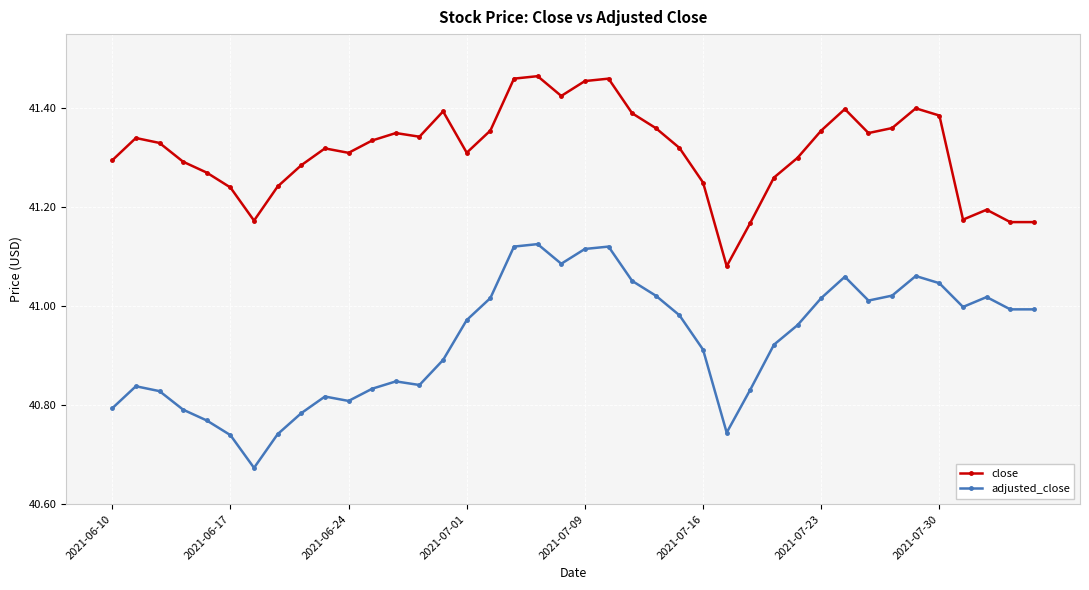

True or false: close has more than 2 interior local peaks.

True